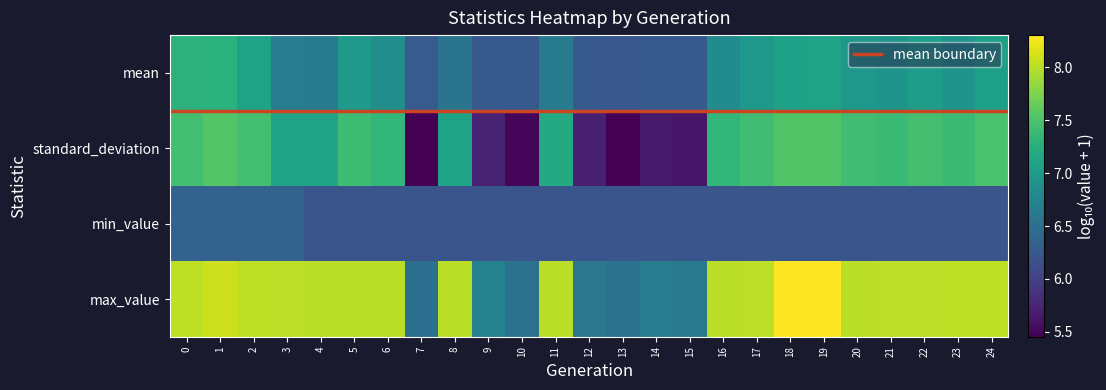

What is the sum of the standard_deviation values at 20 and 1?

14.2